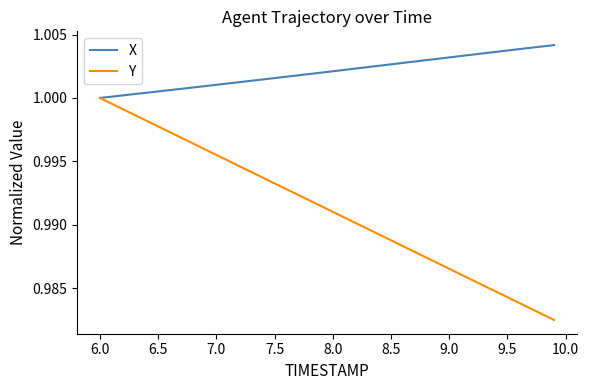

List the series in order of their peak value, lowest first.

Y, X